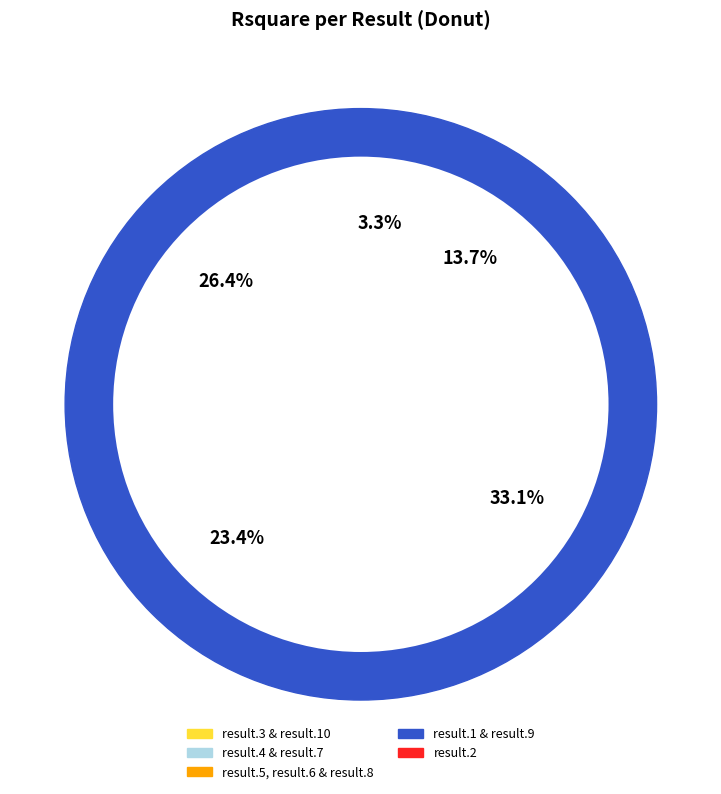

What percentage is the result.3 slice, to the nearest percent?

13%